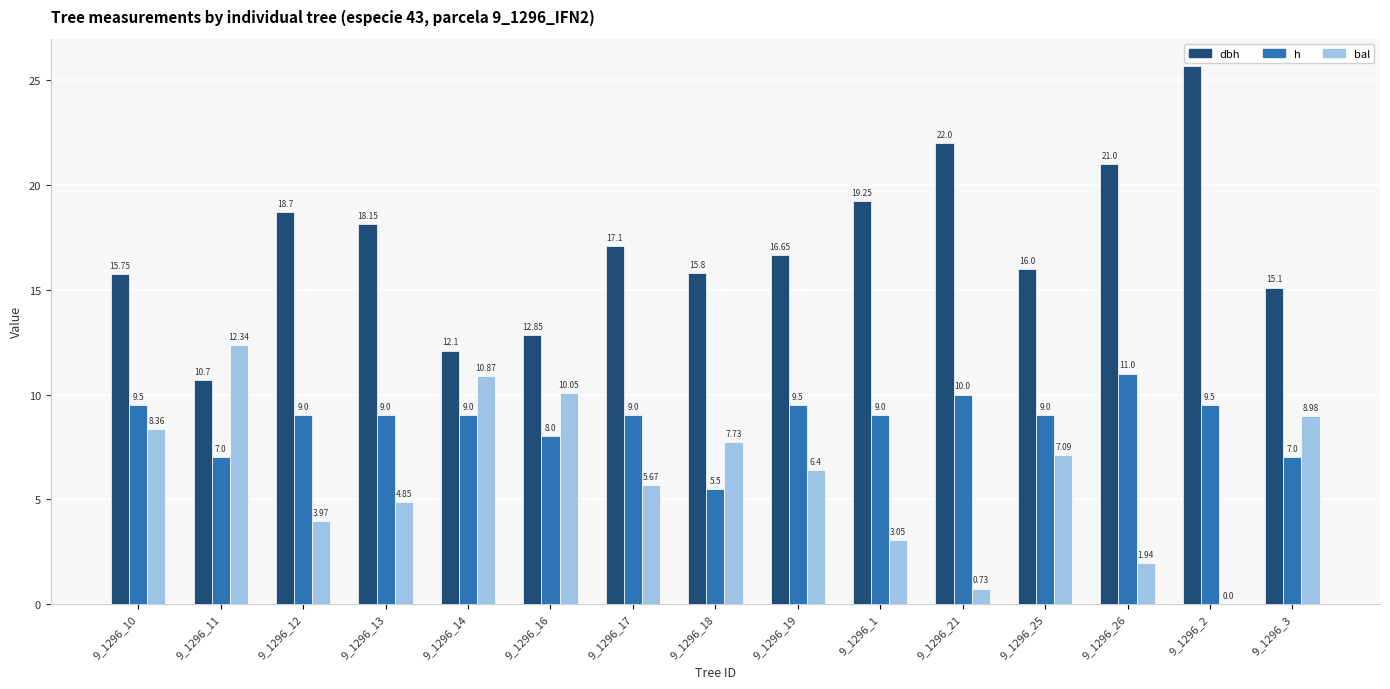

The value of dbh at 9_1296_14 is 12.1. True or false?

True